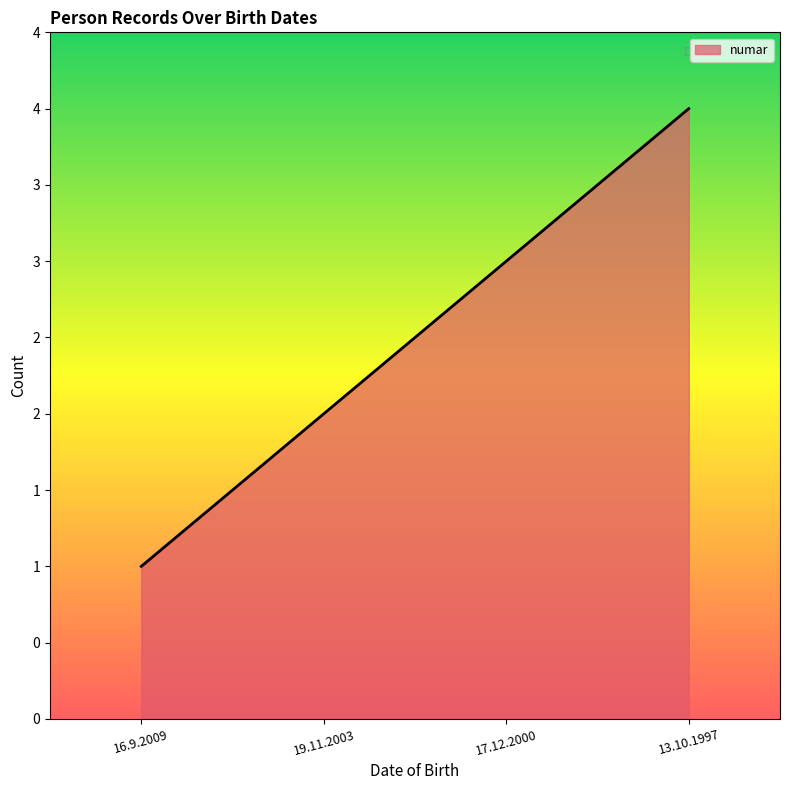

Rank the categories by value from highest to lowest.

13.10.1997, 17.12.2000, 19.11.2003, 16.9.2009